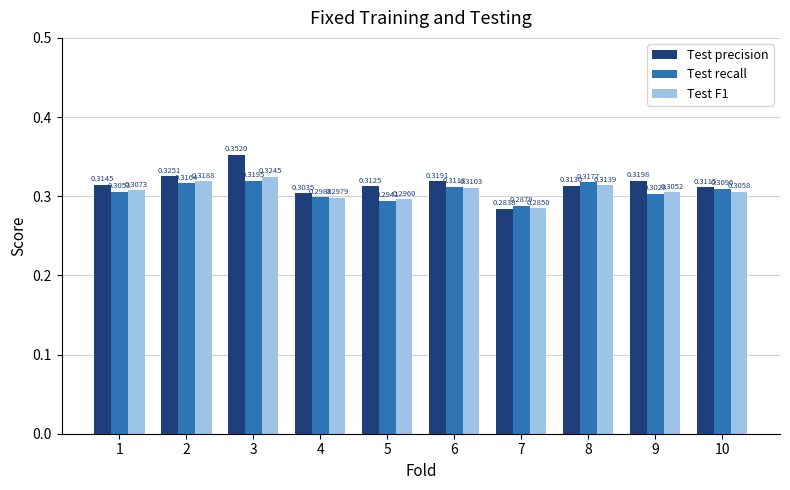

What are all the series names shown in the legend?

Test precision, Test recall, Test F1